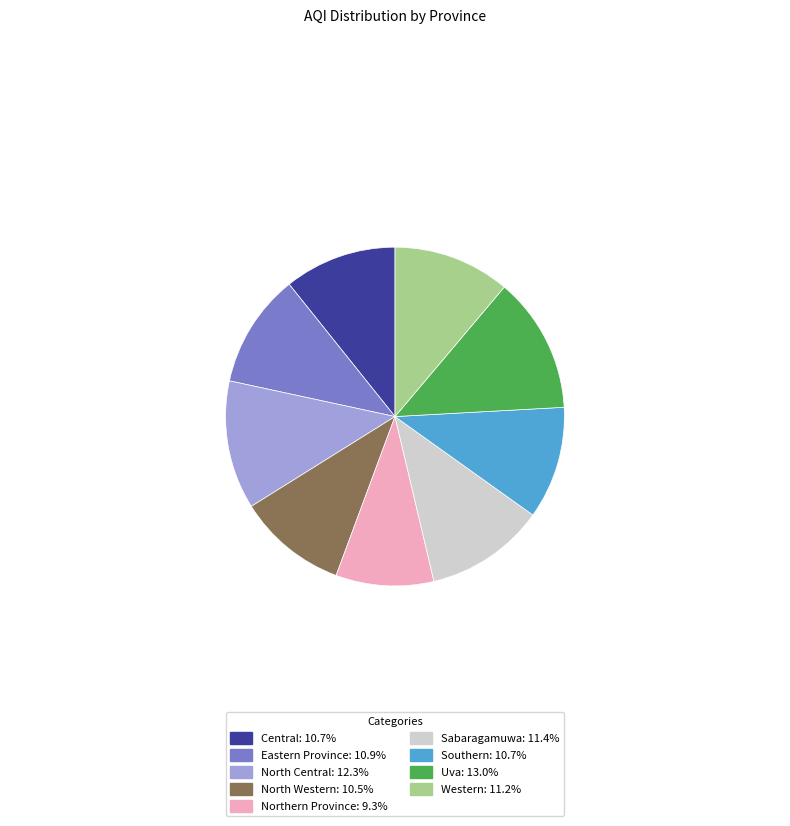

How many segments does this pie chart have?

9